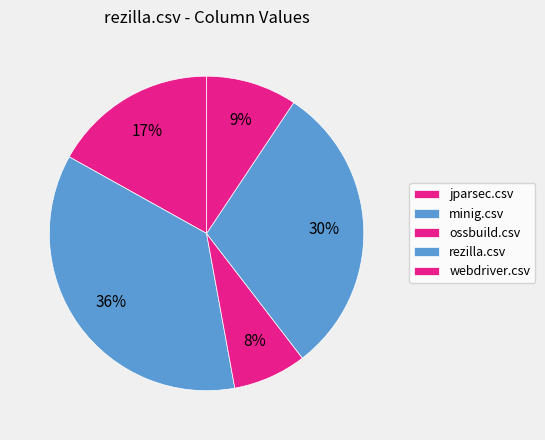

Which slice is the smallest?

ossbuild.csv